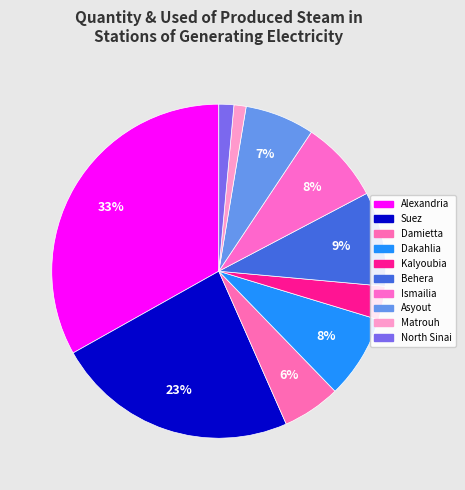

Count the number of slices in the pie.

10